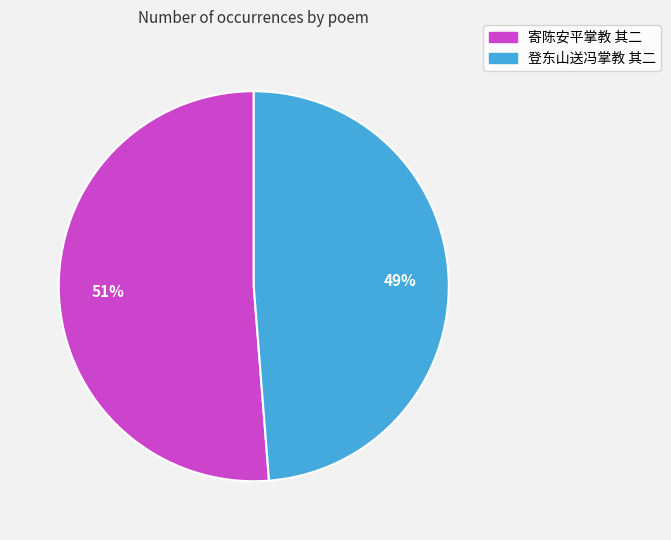

Which slice represents more than half of the pie?

寄陈安平掌教 其二